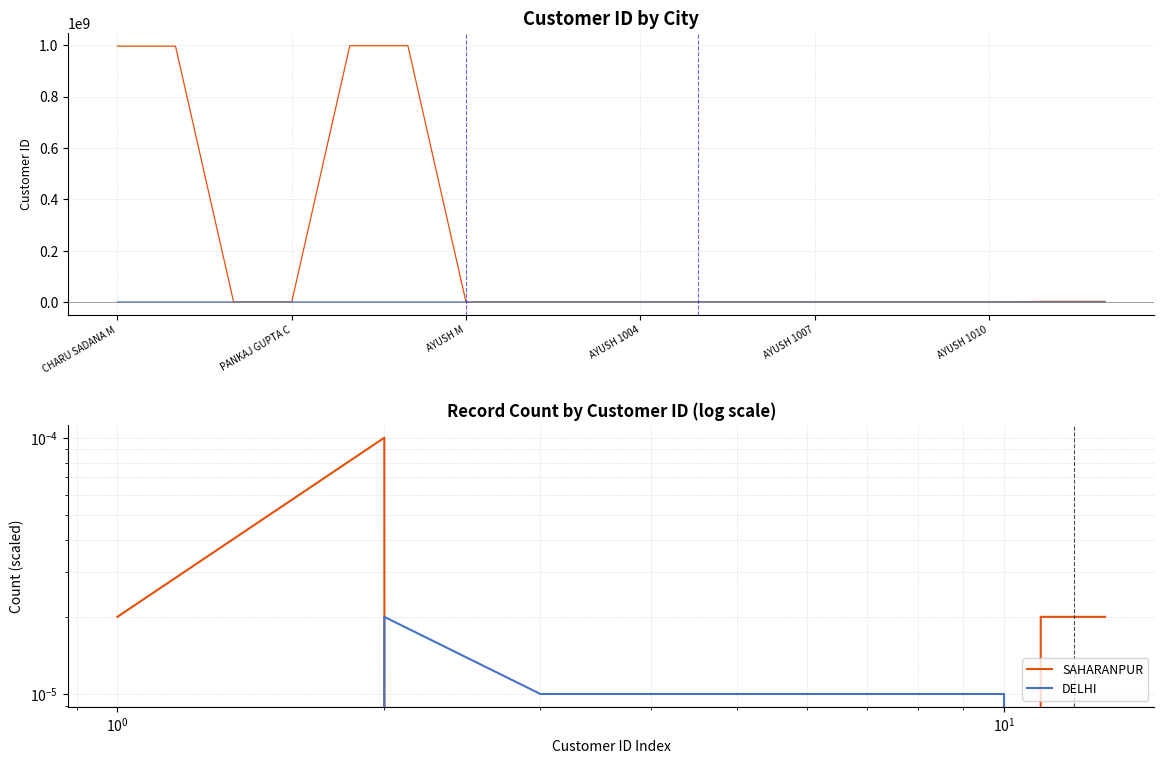

Is the value of DELHI at AYUSH 1004 greater than the value of SAHARANPUR at AYUSH 1007?

Yes